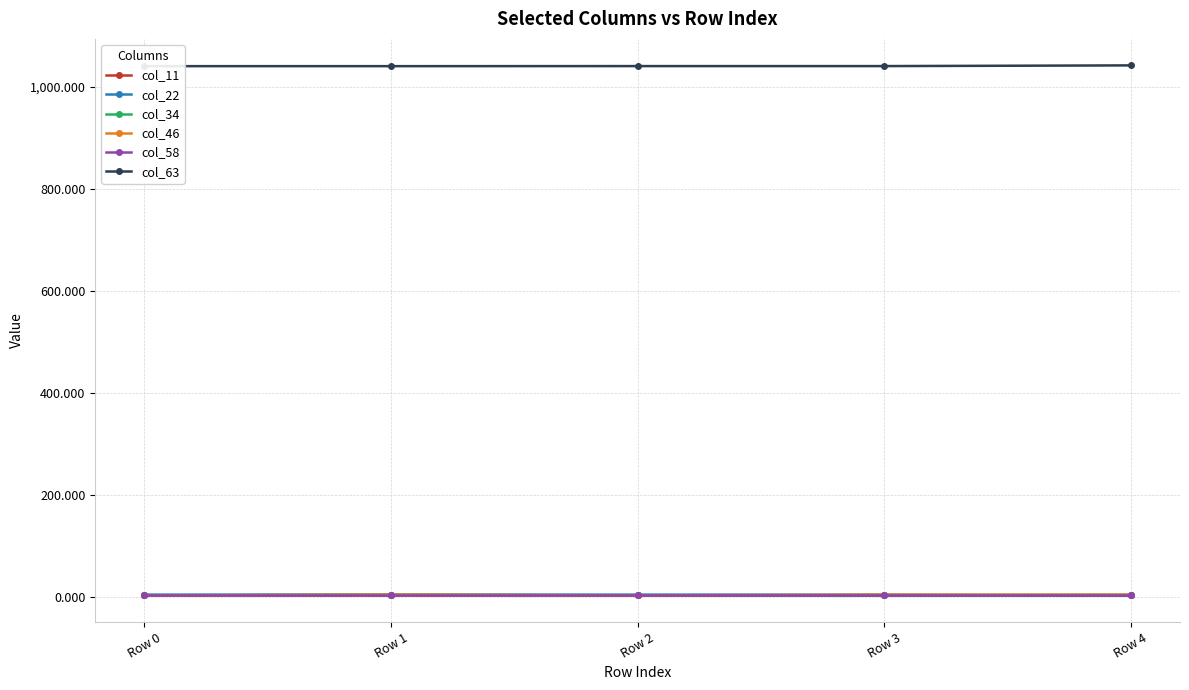

Is it true that col_11 equals 3.8 at Row 1?

True